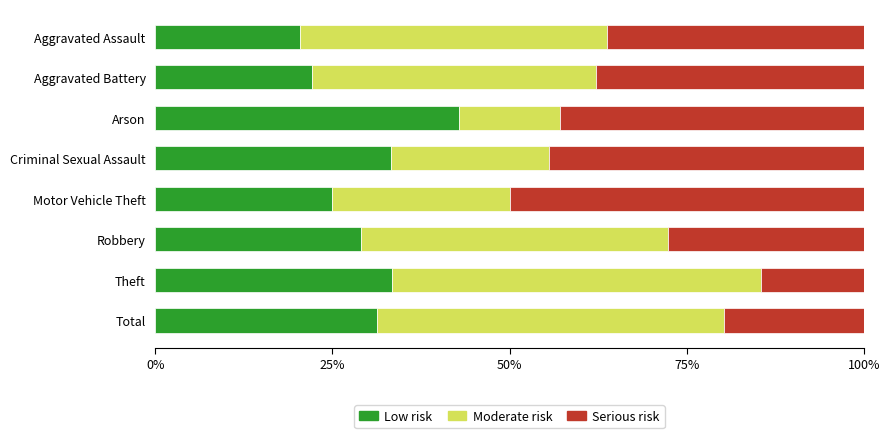

What are all the series names shown in the legend?

Low risk, Moderate risk, Serious risk